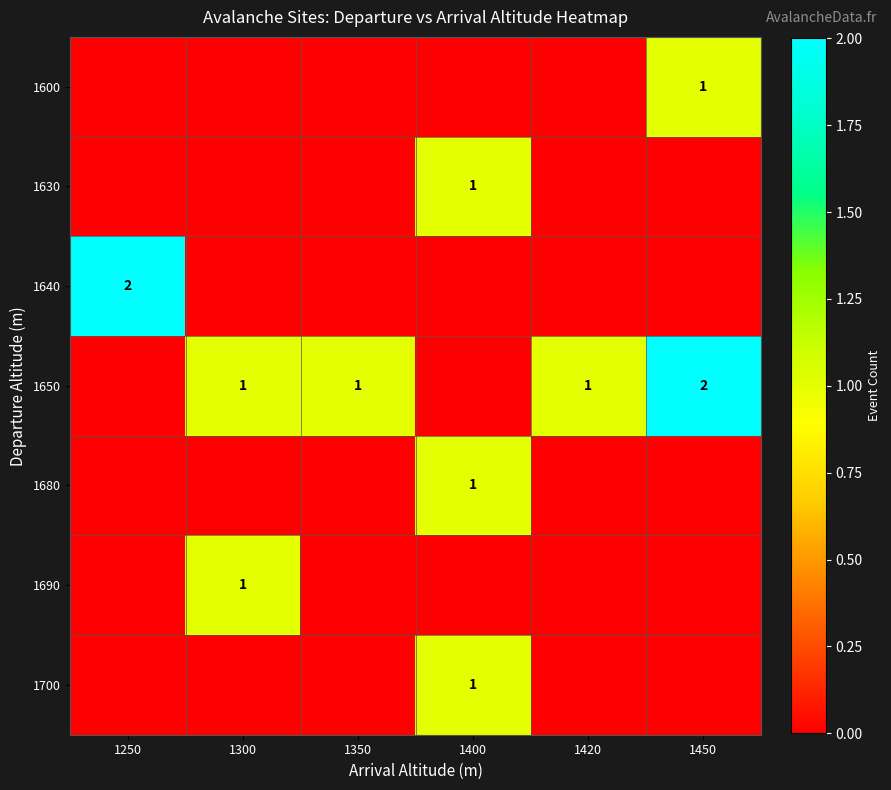

True or false: 1680 has a value of 2 at 1400.

False